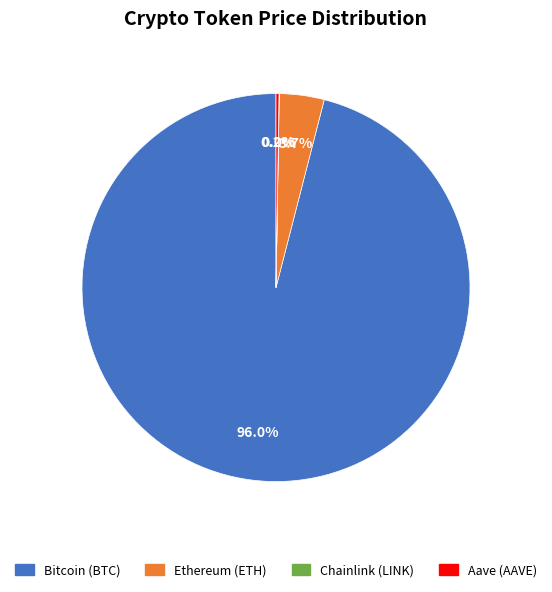

To the nearest percent, what percentage of the pie is Ethereum (ETH)?

4%